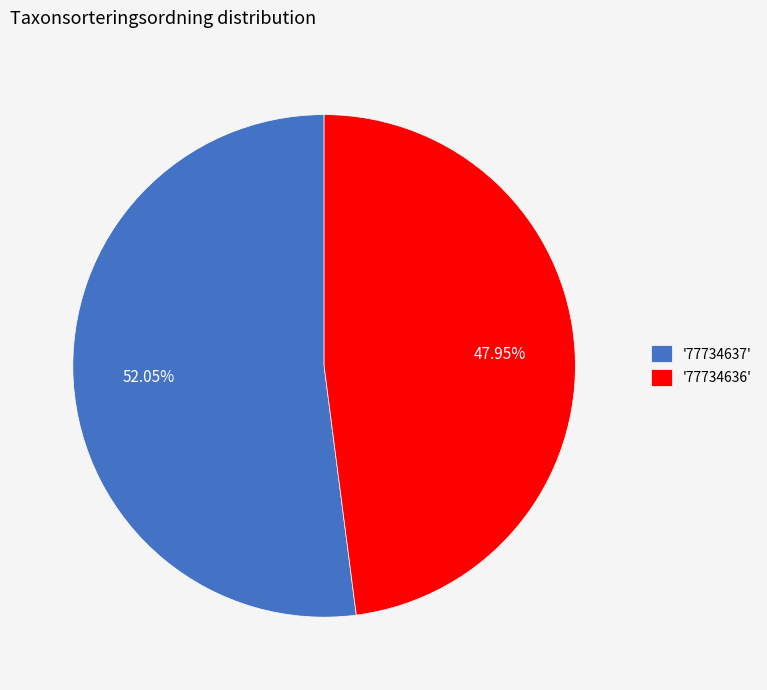

What is the largest slice in the pie chart?

'77734637'